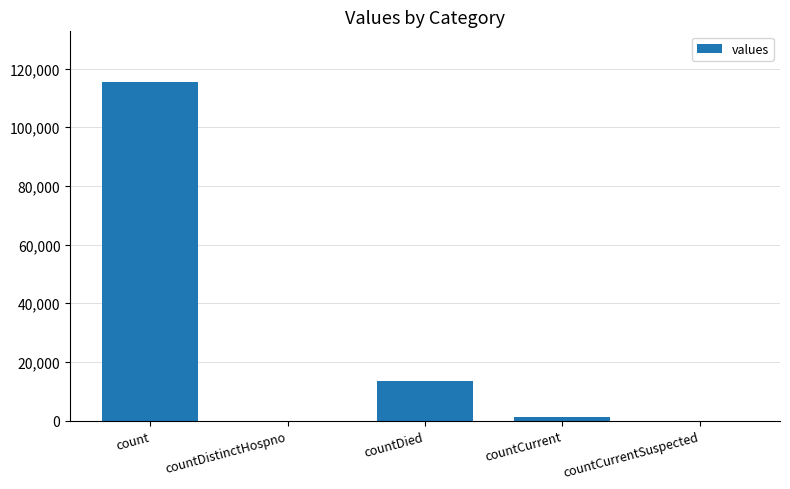

Reading left to right, list all the values displayed in this chart.

115379	0	13343	1383	0